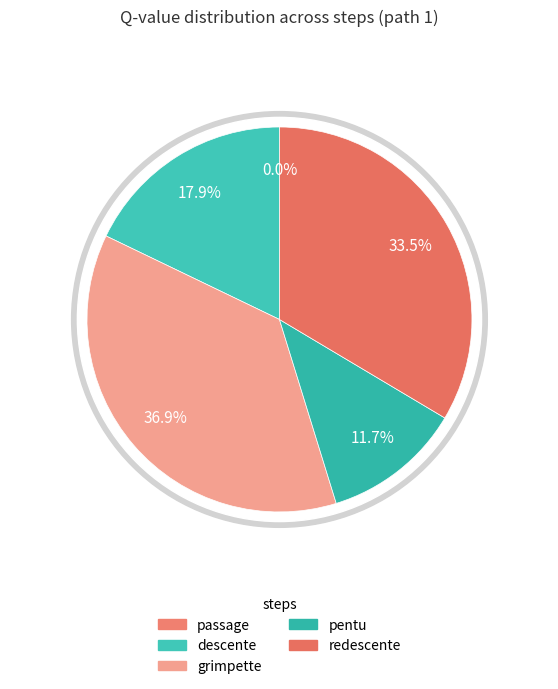

To the nearest percent, what is the difference between the largest and smallest slice percentages?

37%